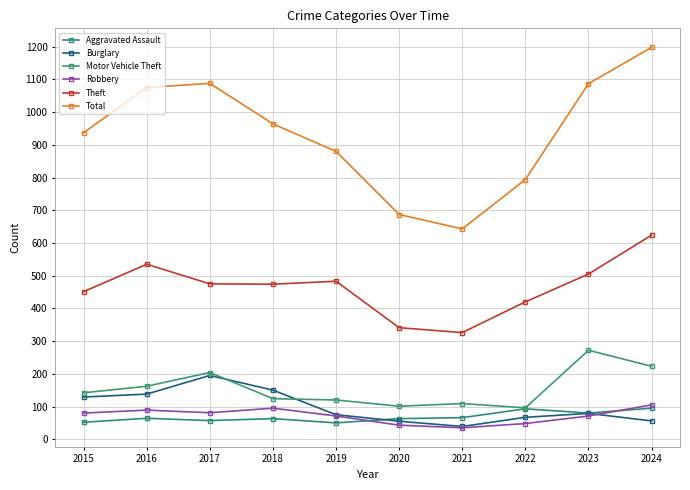

What is the sum of all Total values?

9353